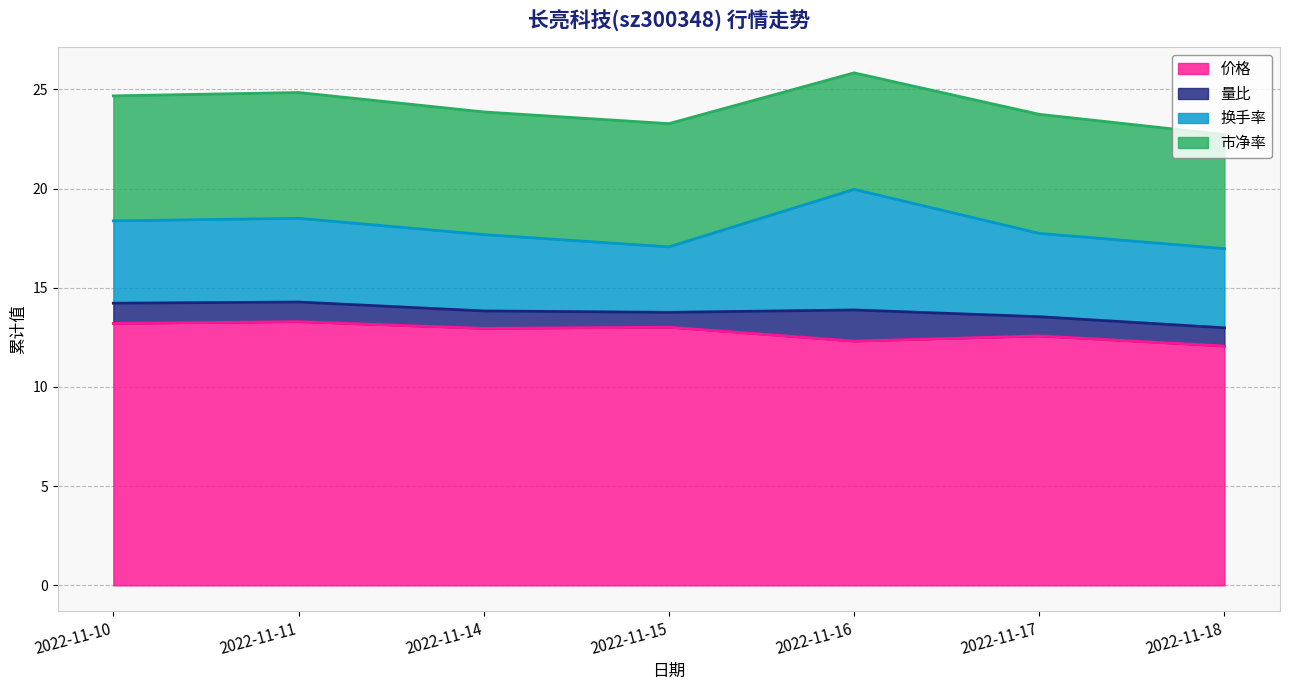

What is the difference between the second highest and minimum values in the 价格 series?

1.1